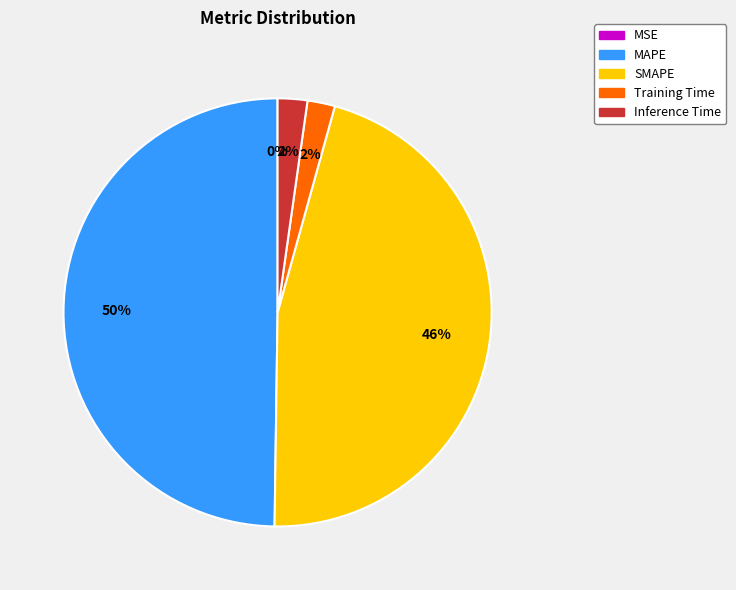

Which has a higher value, Training Time or MAPE?

MAPE